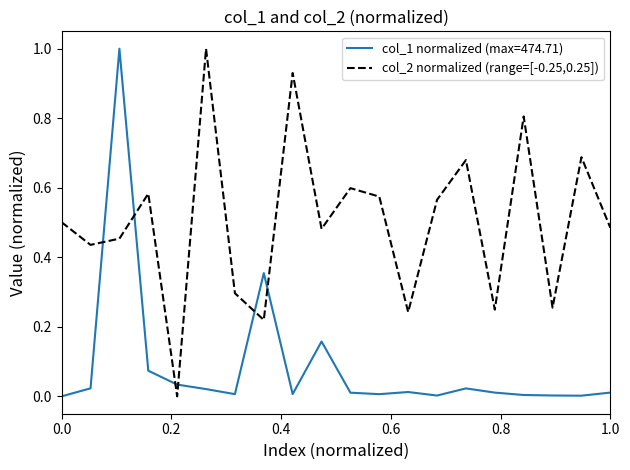

Which series has the largest total across all categories?

col_2 normalized (range=[-0.25,0.25])